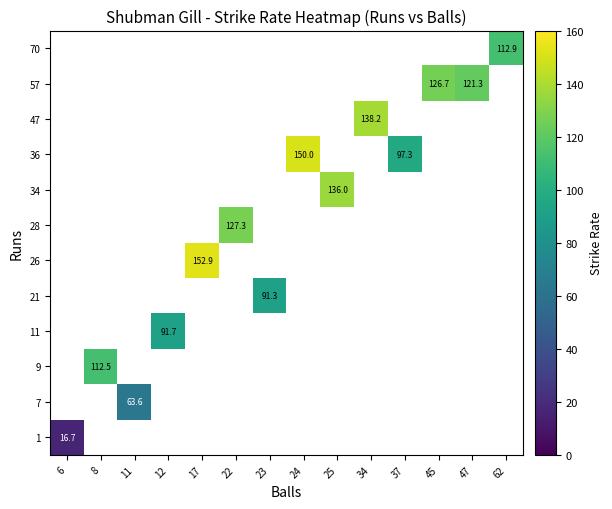

How many data points in 36 are less than 150?

1